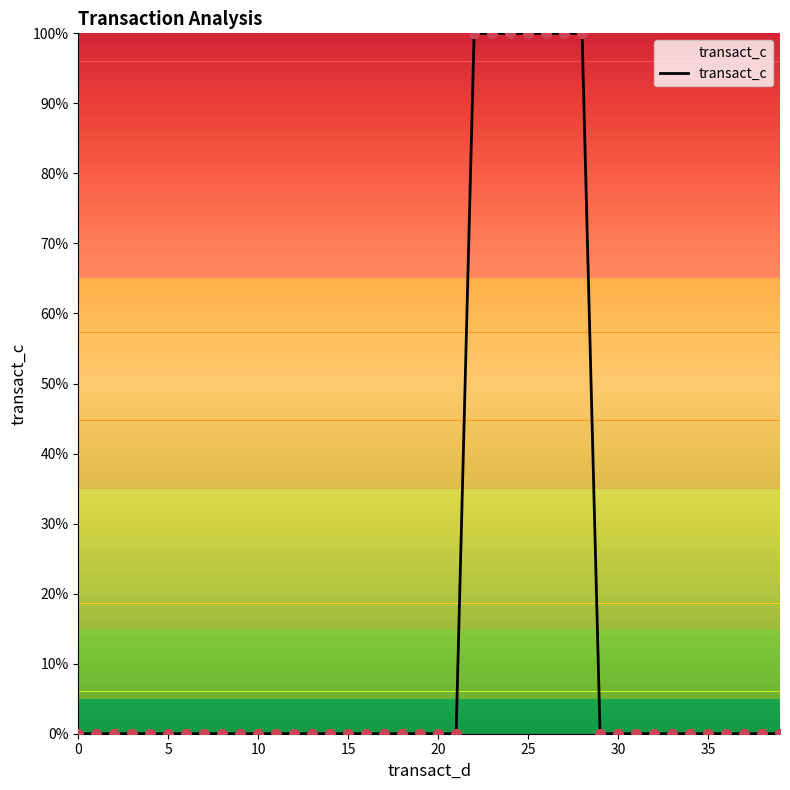

What is the maximum value shown in the chart?

100